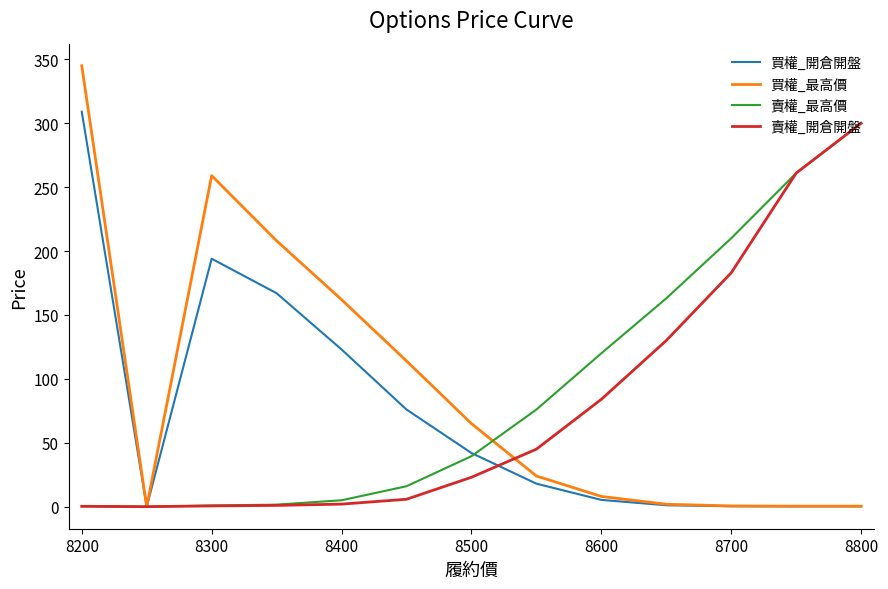

Which series has the largest range (max minus min)?

買權_最高價